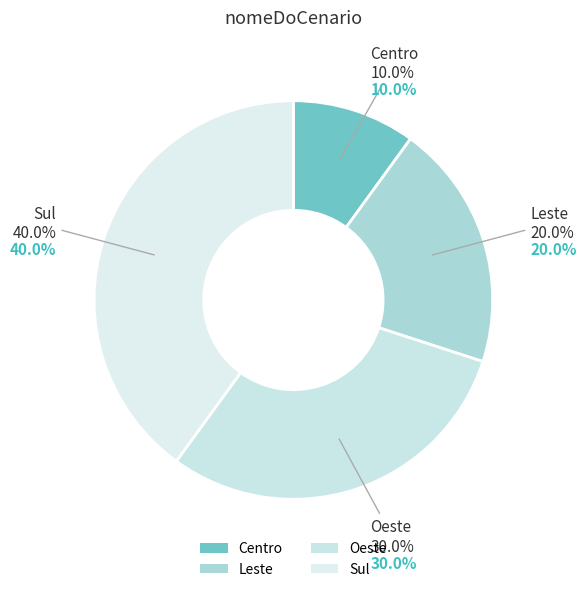

What is the ratio of the value at Sul to the value at Leste?

2.0